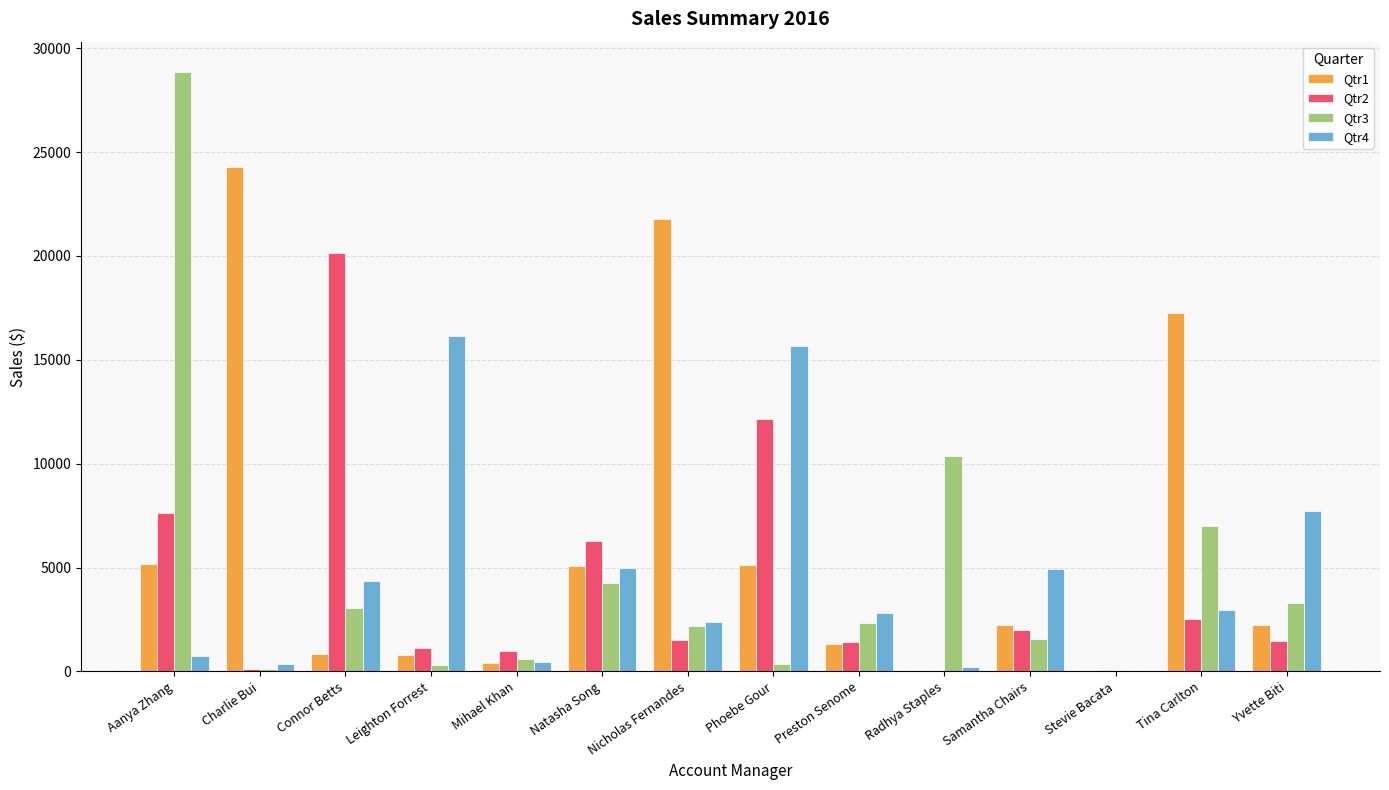

What is the maximum value for Qtr2?

20123.7